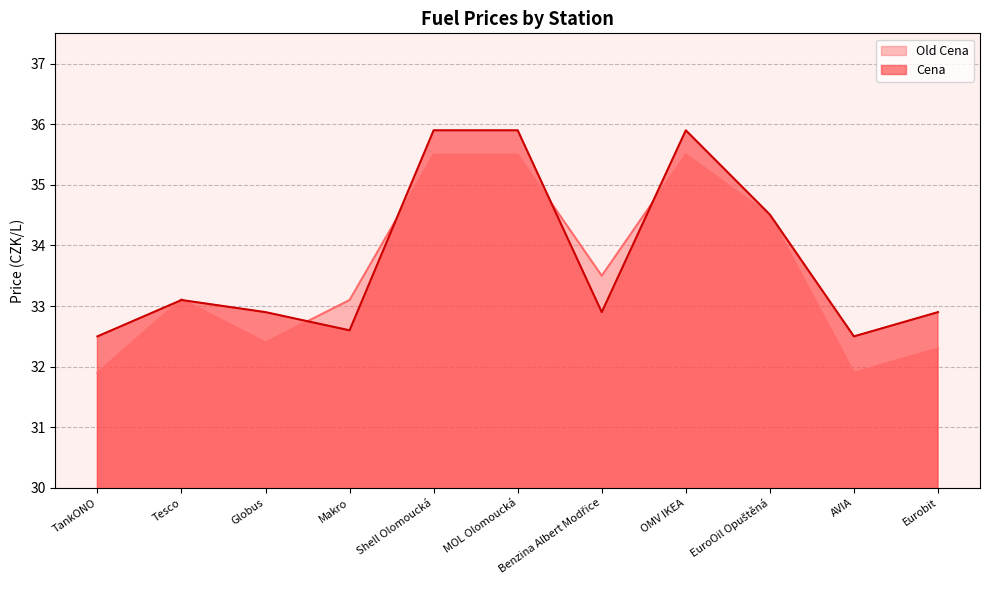

Is the value of Cena at TankONO greater than the value of Old Cena at OMV IKEA?

No